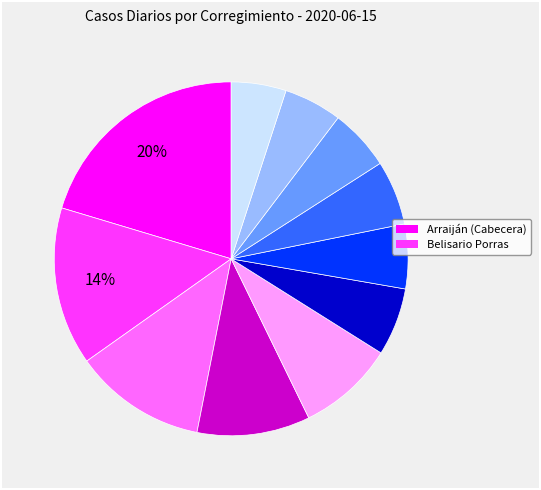

To the nearest percent, what is the average slice percentage?

9%